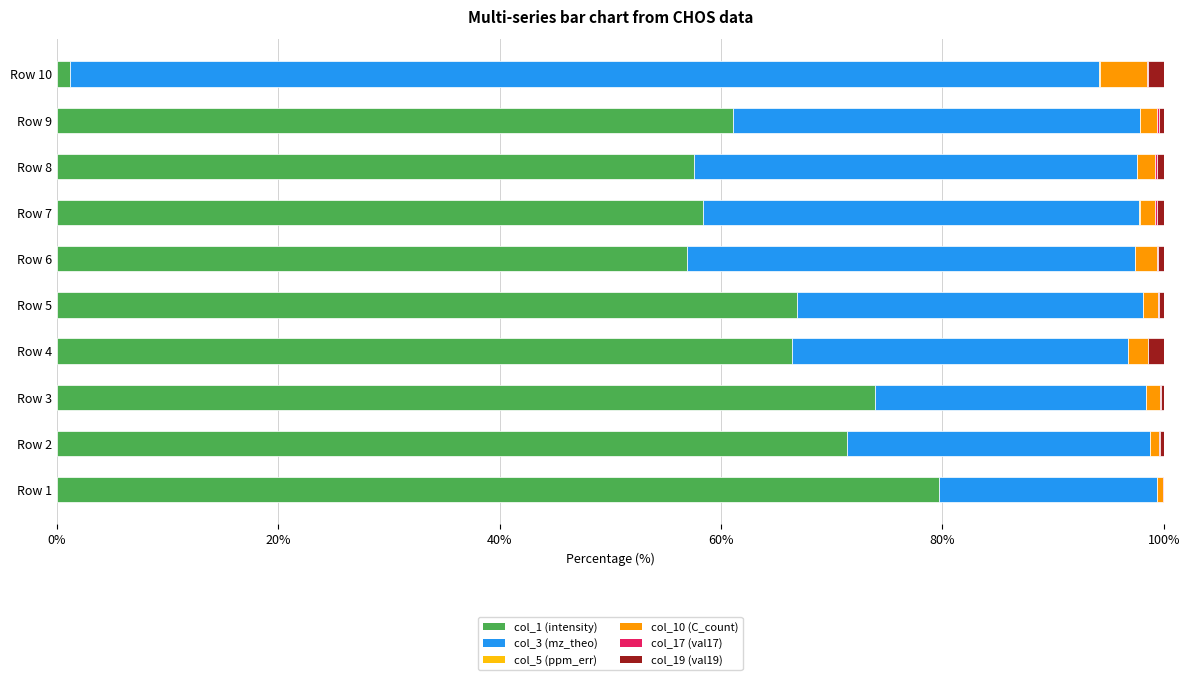

Which category has the highest value in the col_1 (intensity) series?

Row 1